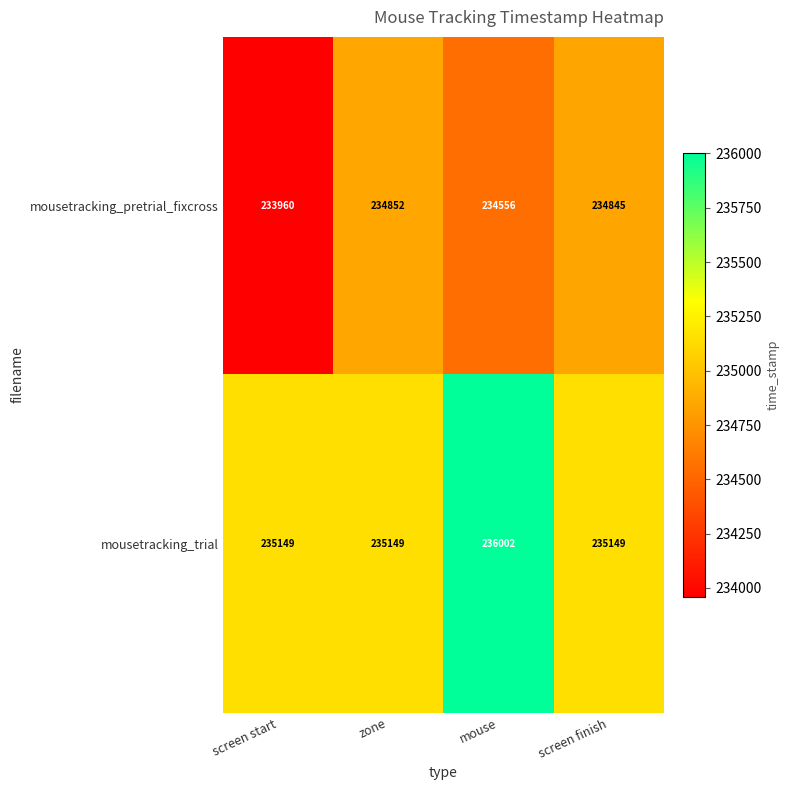

What is the total value across all series at screen start?

469109